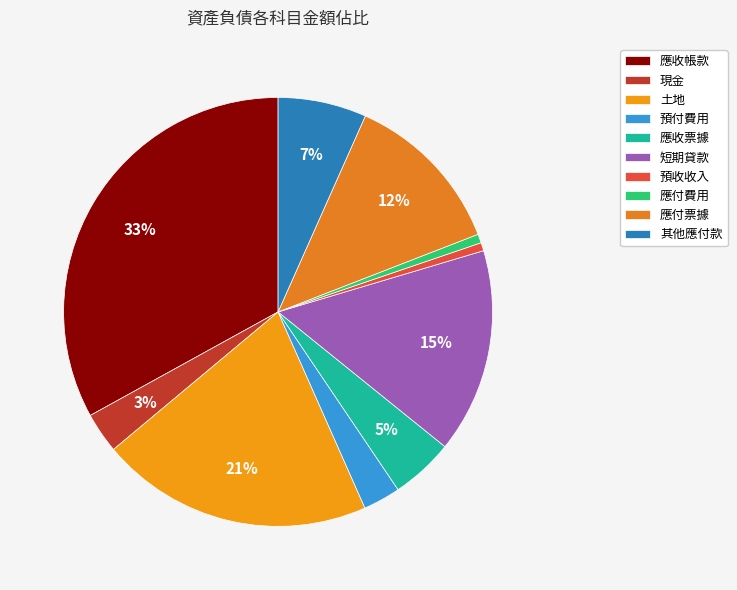

What is the ratio of the value at 應收帳款 to the value at 預付費用?

11.7